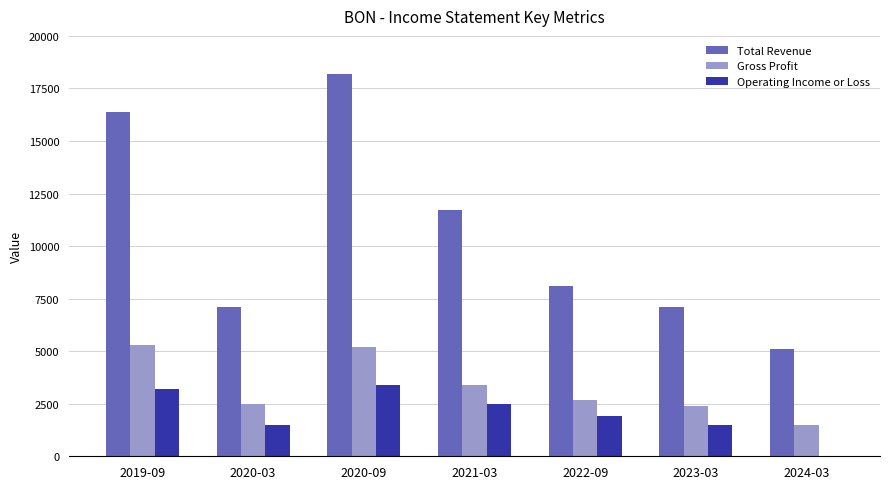

What is the highest value of the Gross Profit series?

5300